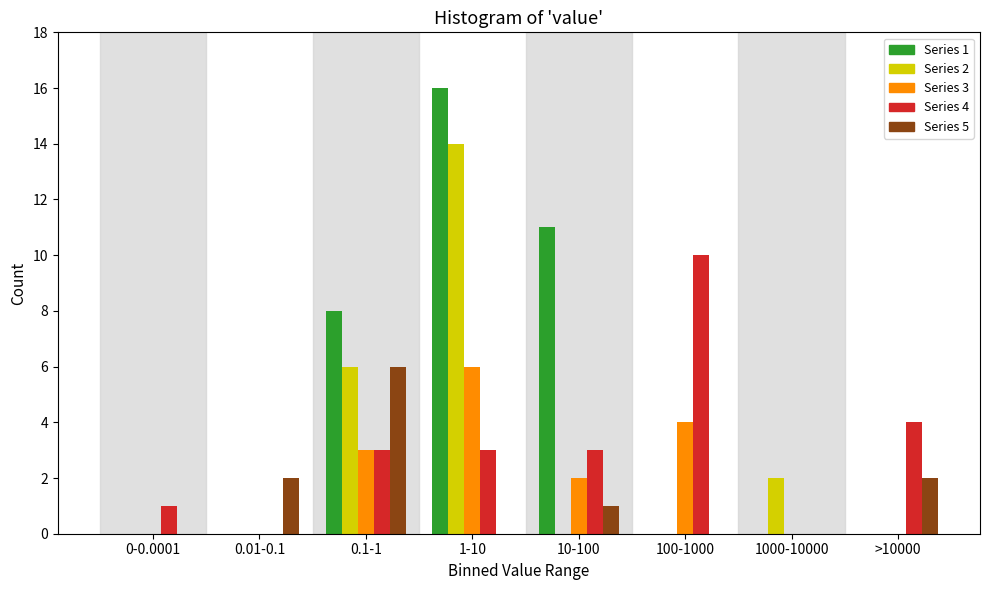

True or false: Series 4 has a value of 3 at 0.1-1.

True